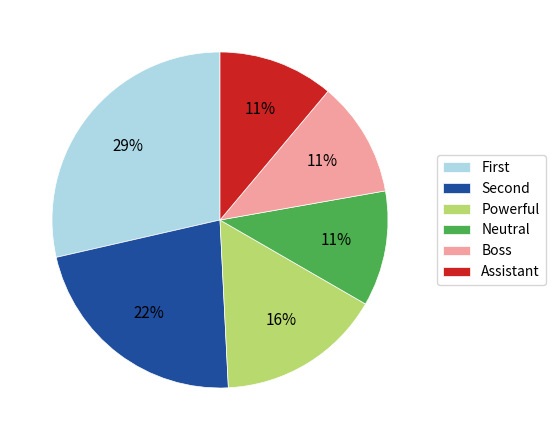

The Assistant slice represents 11% of the pie. True or false?

True